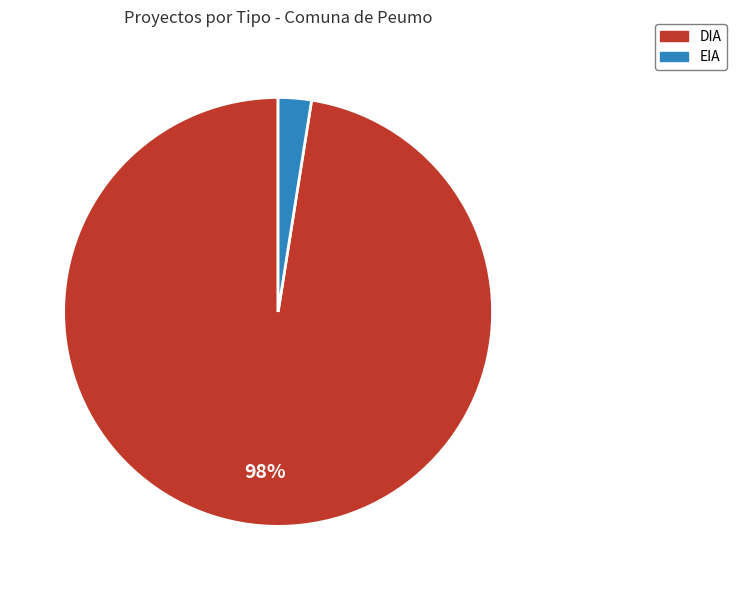

To the nearest percent, what is the combined percentage of DIA and EIA?

100%